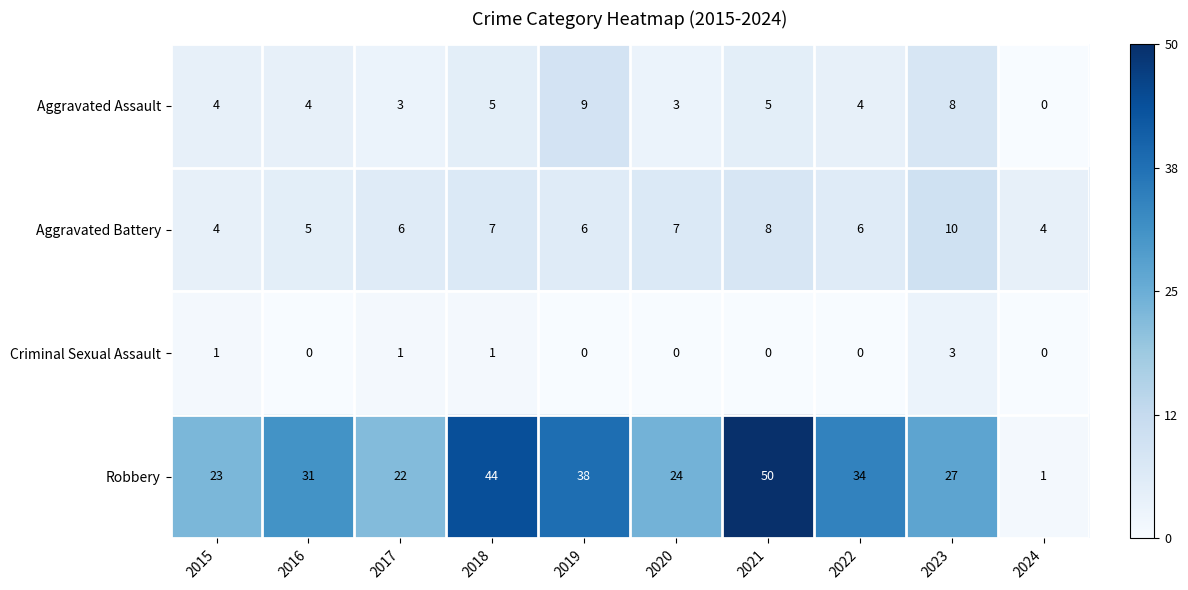

What is the average value of the Robbery series?

29